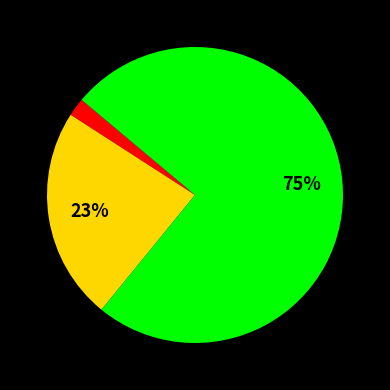

To the nearest percent, what is the difference between the largest and smallest slice percentages?

73%